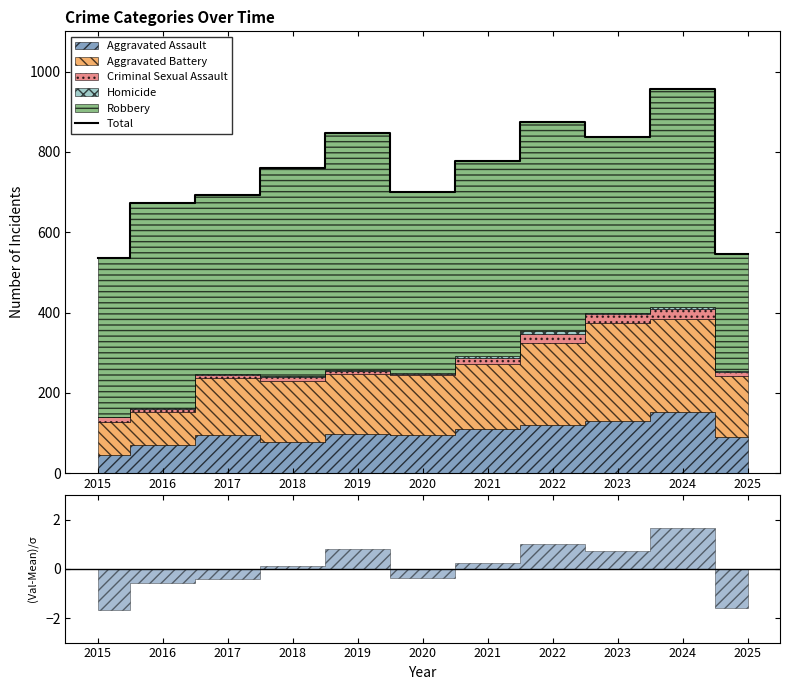

What is the approximate value at 2023, to the nearest 5?

840